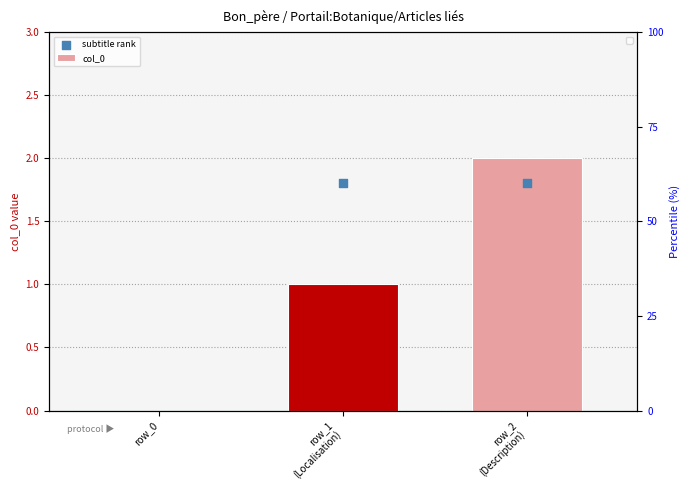

Between row_0 and row_1, which is larger?

row_1